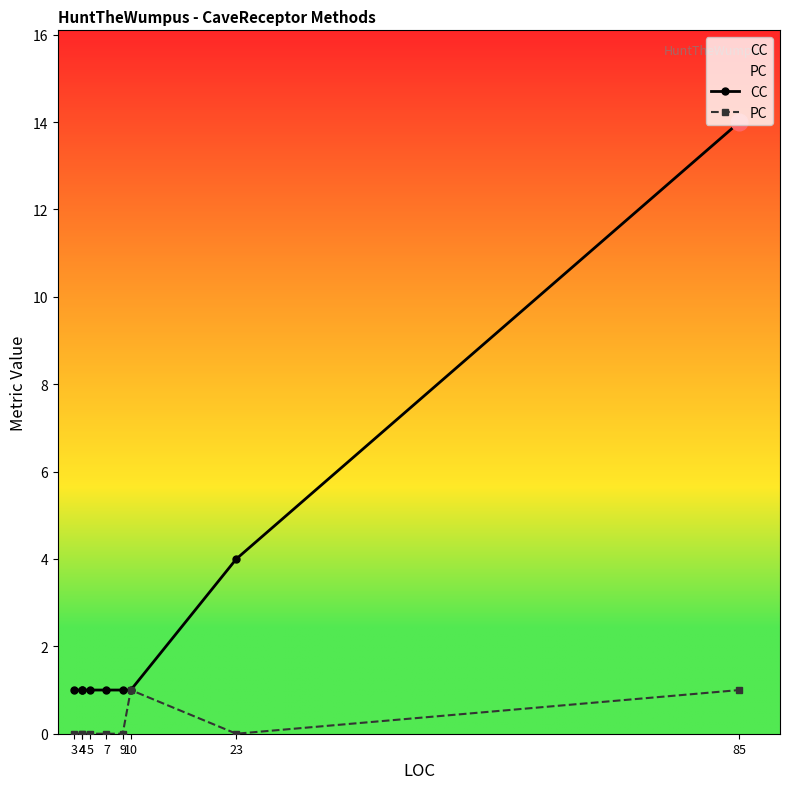

How many values in the PC series exceed 0?

2